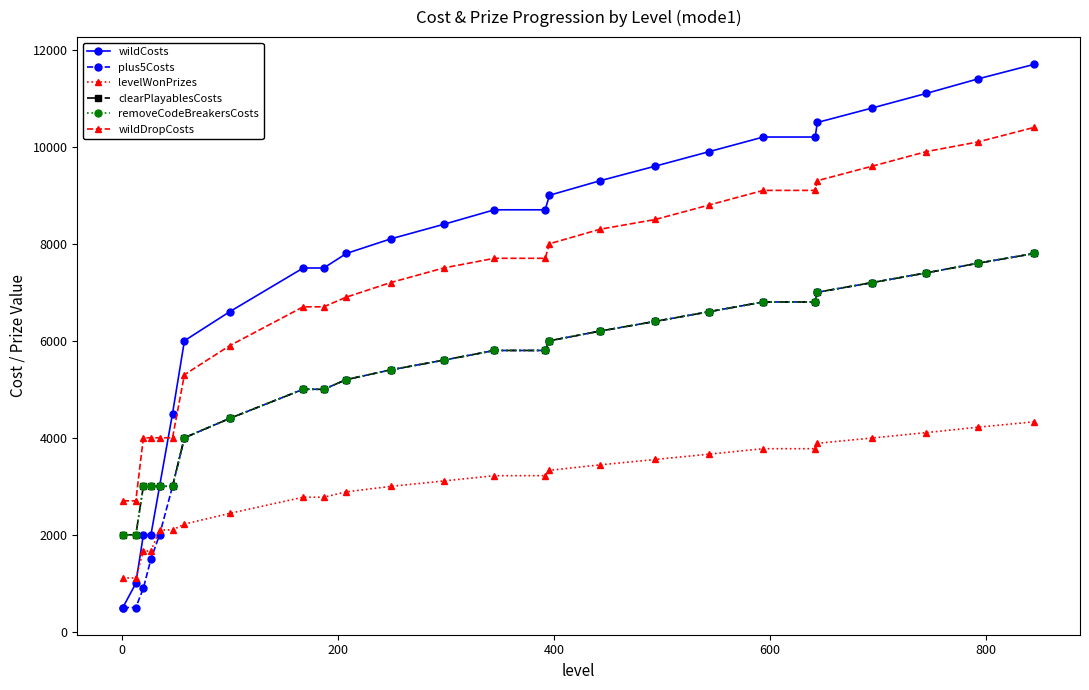

Does the chart have visible grid lines?

No